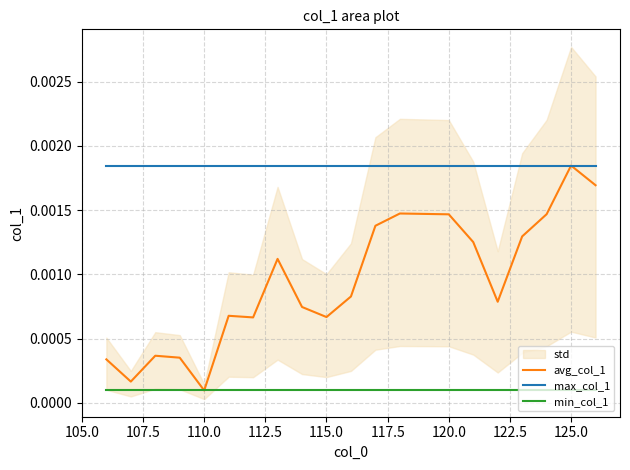

How many lines are shown in the chart?

3